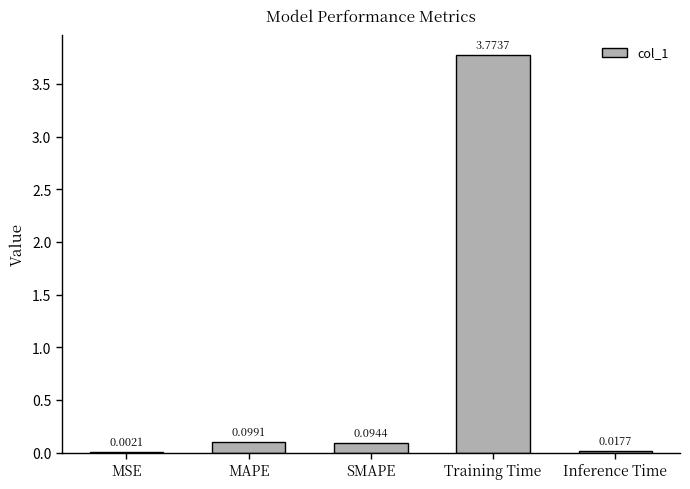

At which category does the chart reach its peak across all series?

Training Time